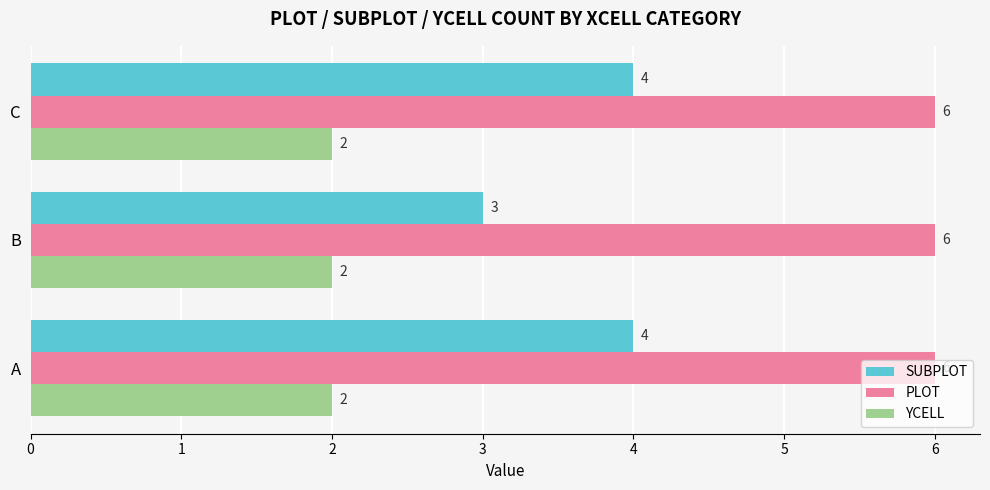

Which series has the largest range (max minus min)?

SUBPLOT